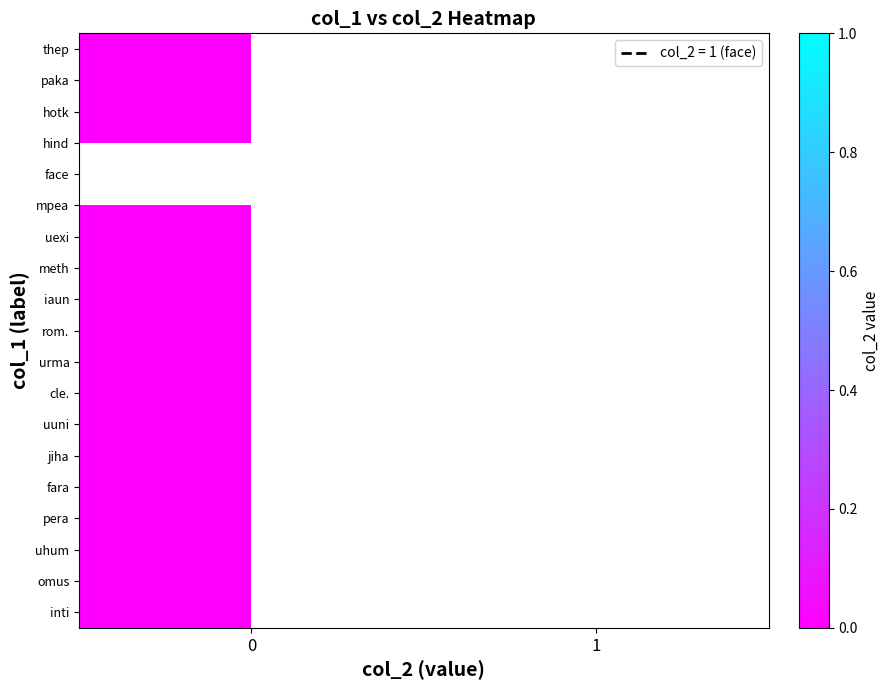

Rank the series by their average value, from highest to lowest.

thep, paka, hotk, hind, face, mpea, uexi, meth, iaun, rom., urma, cle., uuni, jiha, fara, pera, uhum, omus, inti